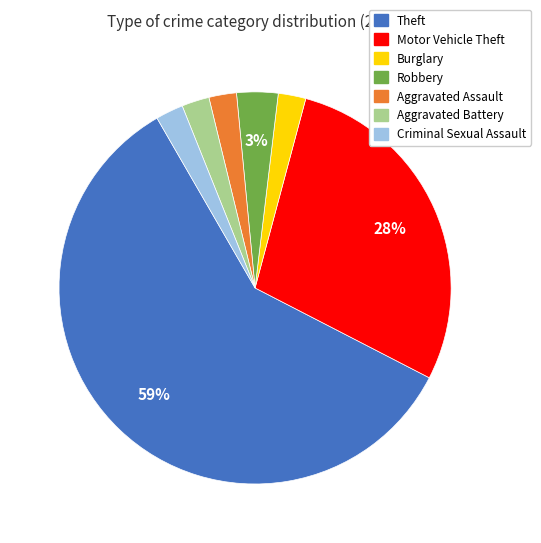

Which slice represents more than half of the pie?

Theft